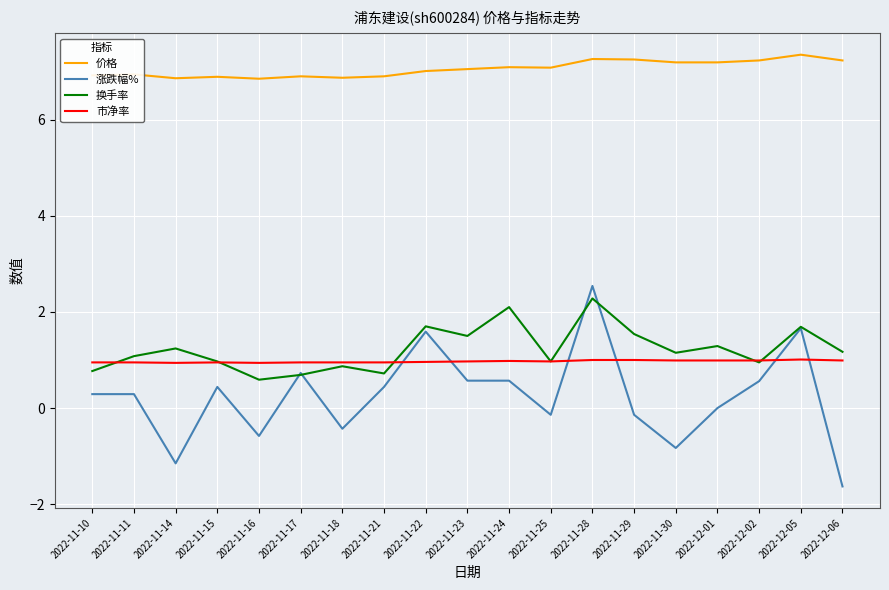

What is the spread (max minus min) of values at 2022-11-24?

6.5